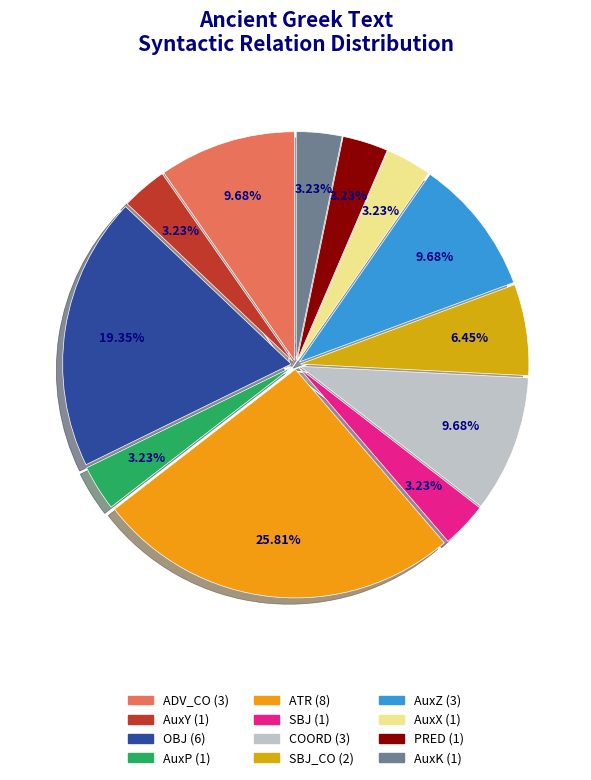

Which slice is the largest?

ATR